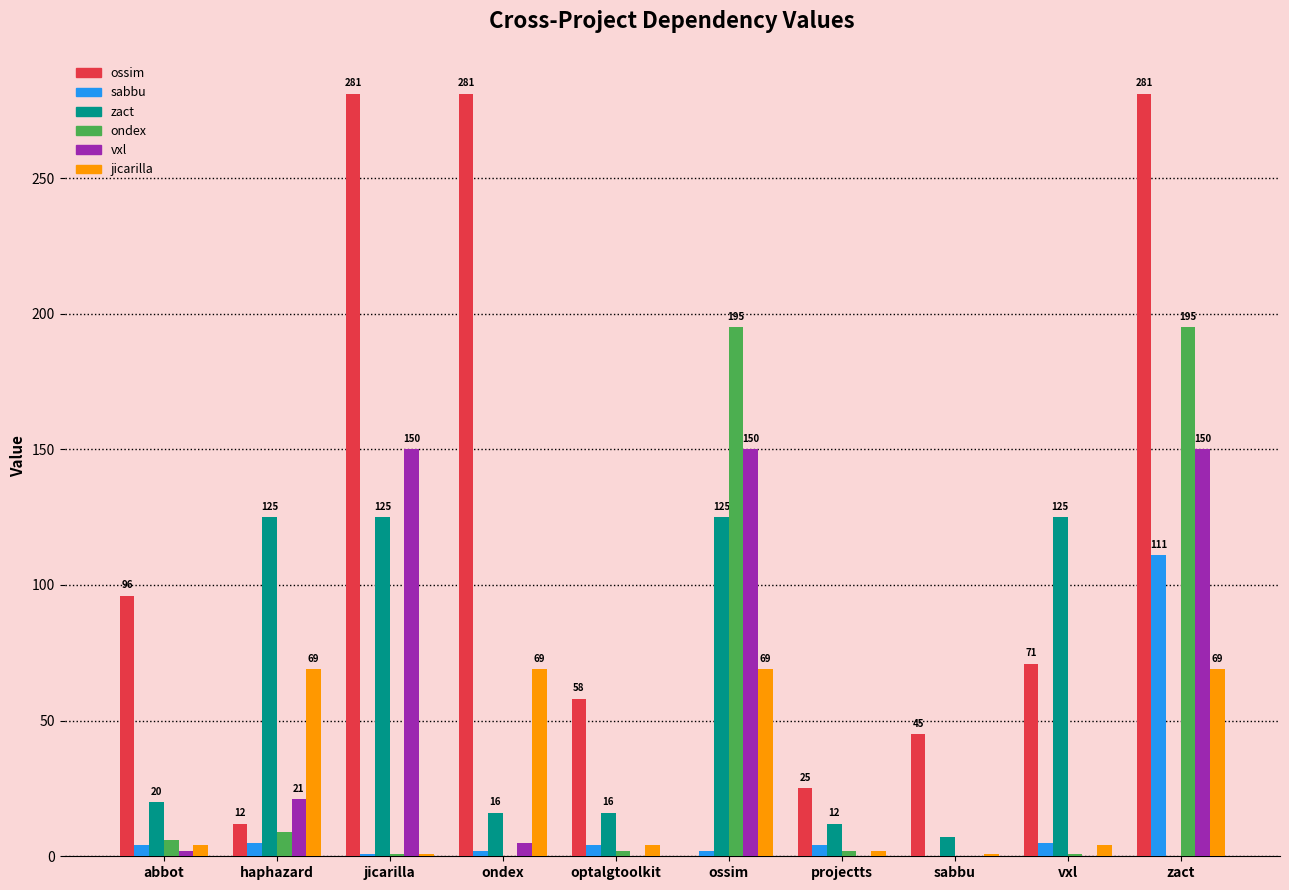

At which category is the sum across all series the highest?

zact